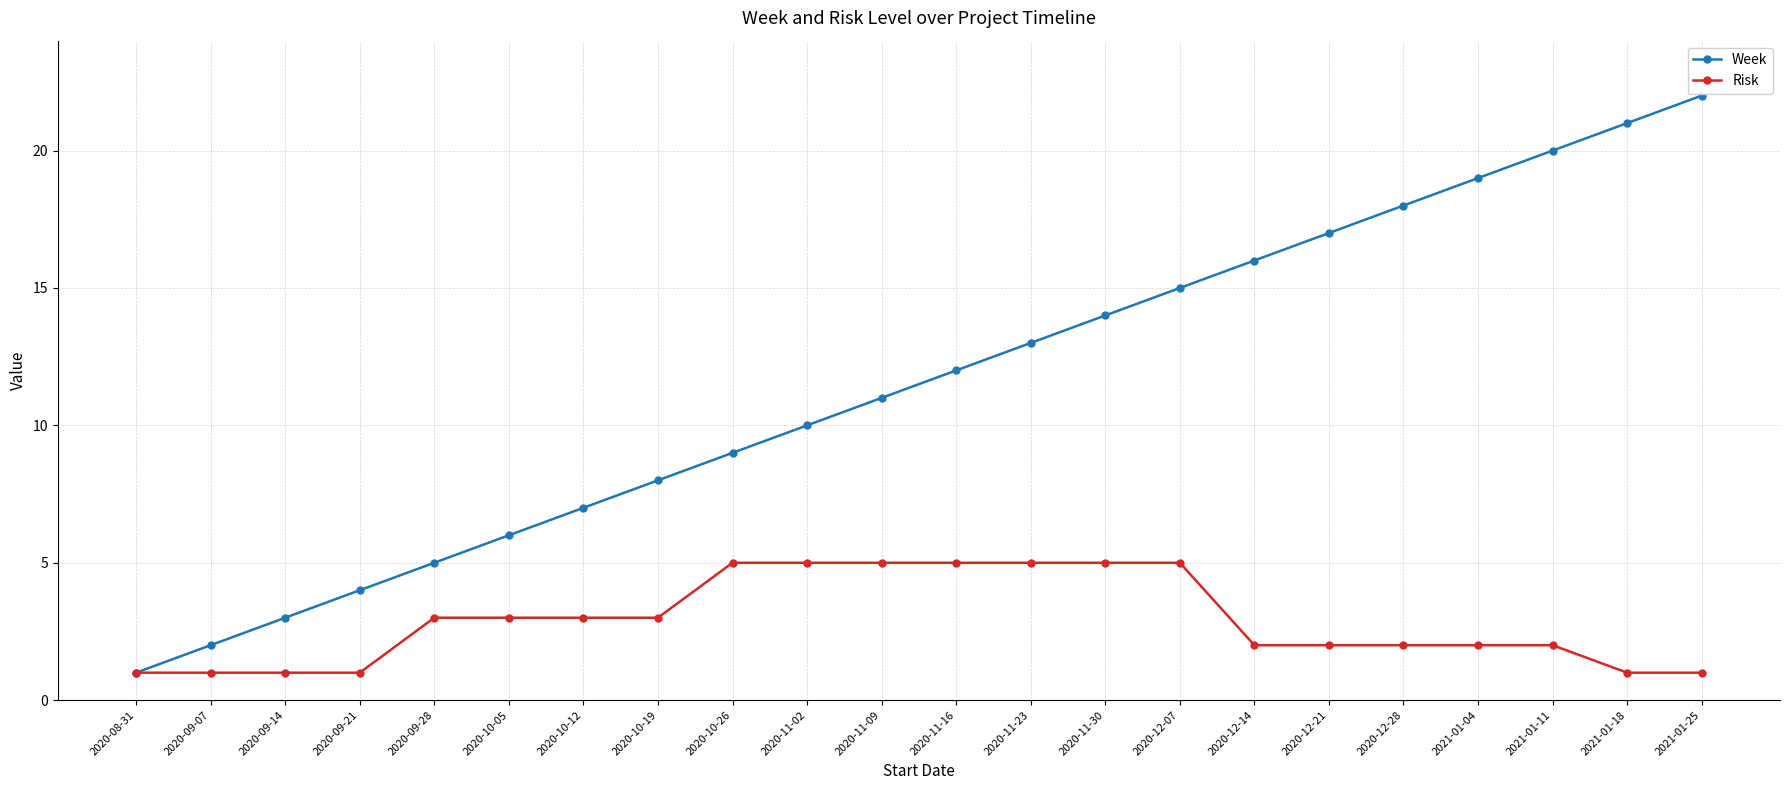

What value does the Risk series have at 2020-10-19?

3